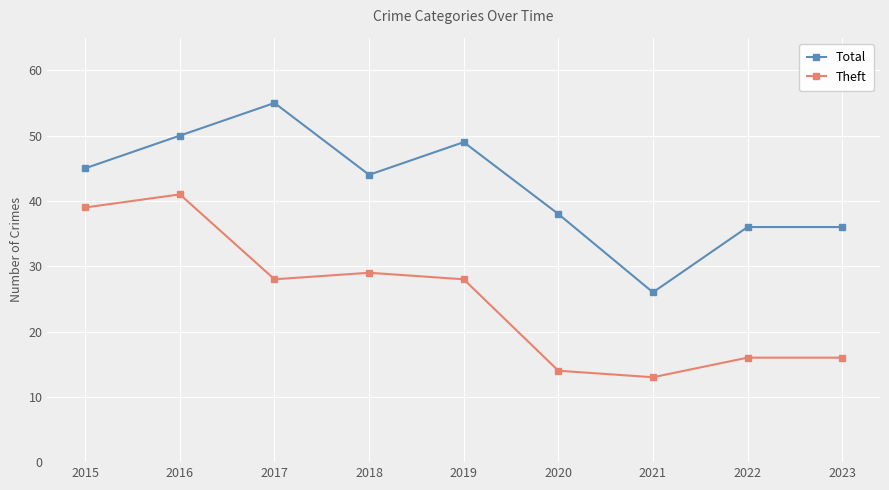

How many categories are shown in the chart?

9